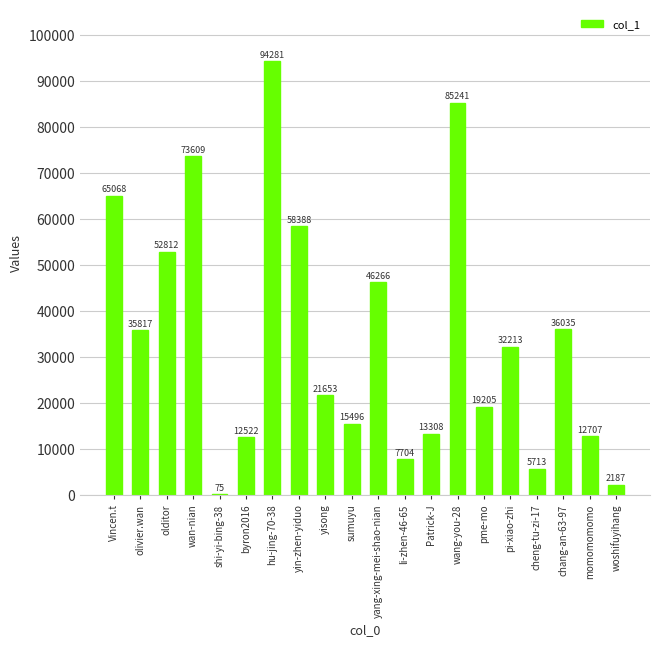

Is it true that the value at yisong is 7691?

False